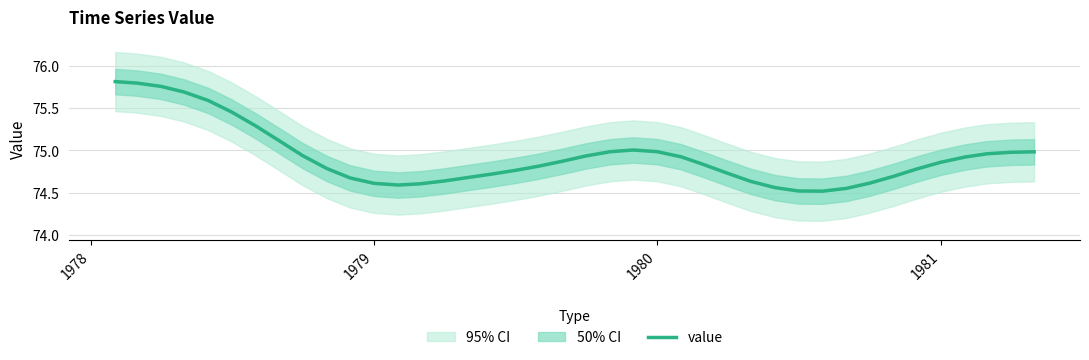

Is this an area chart (filled region under the line)?

No